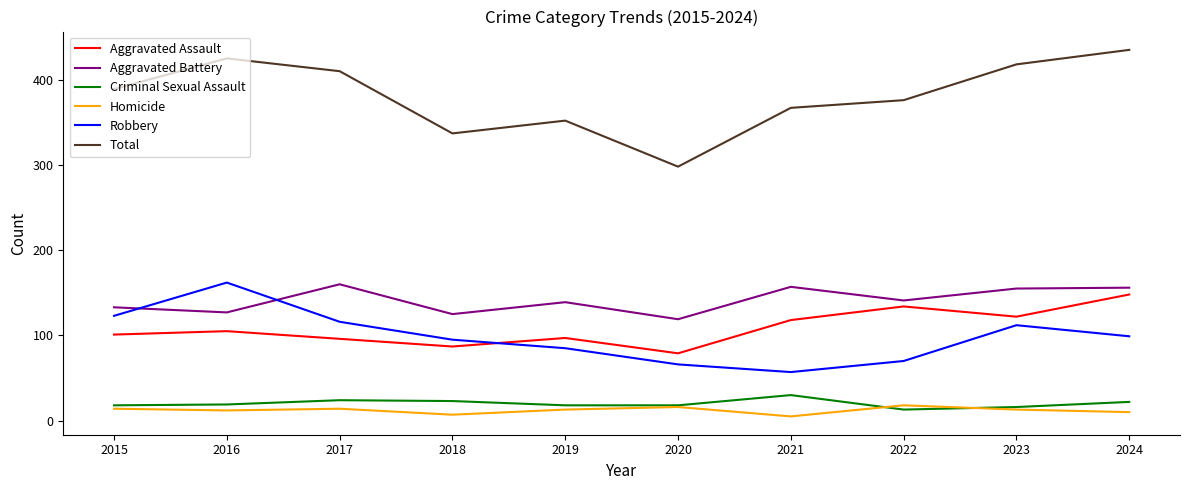

Which series has the largest total across all categories?

Total